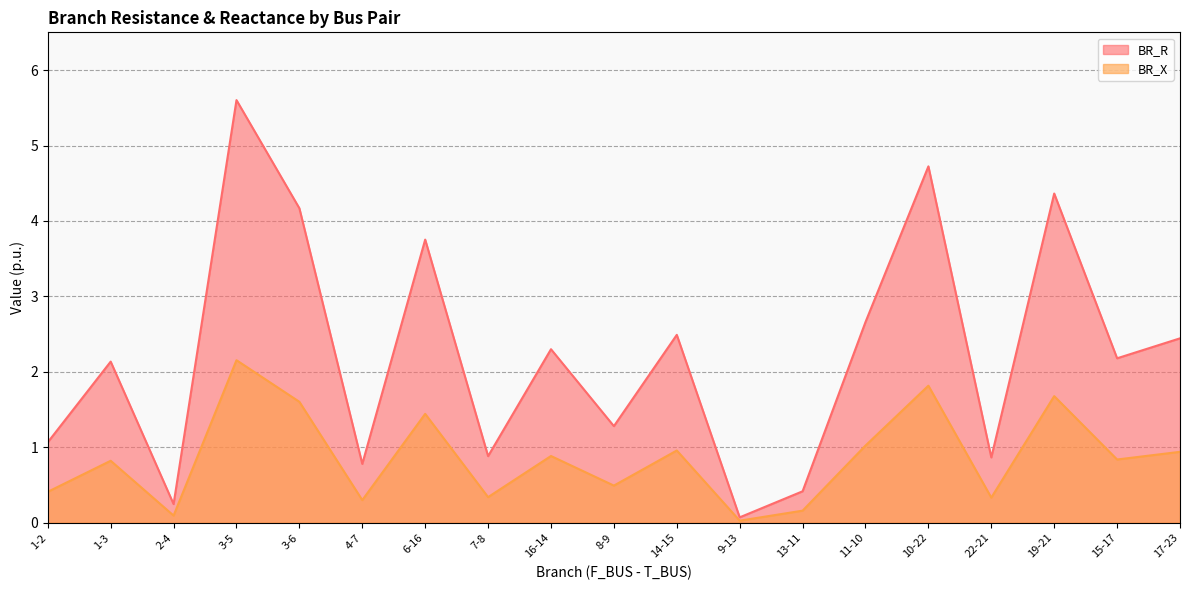

True or false: BR_R and BR_X intersect in this chart.

False